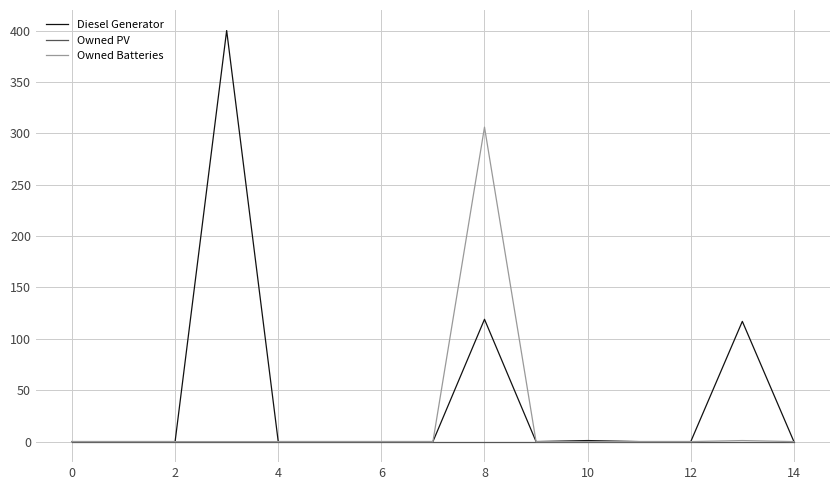

What are all the series names shown in the legend?

Diesel Generator, Owned PV, Owned Batteries